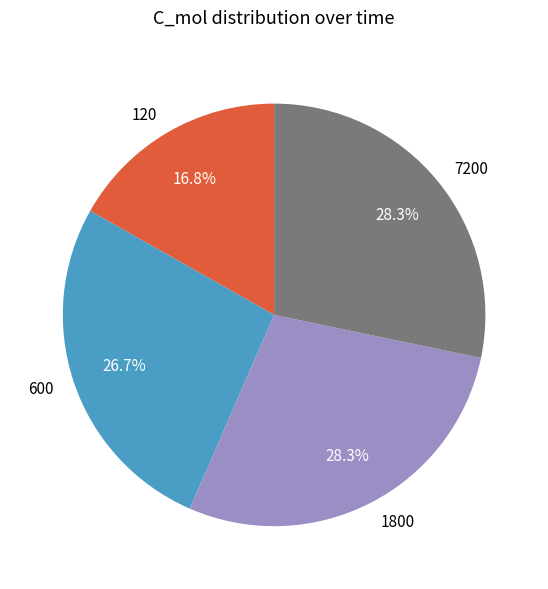

To the nearest percent, what portion does 600 represent?

27%